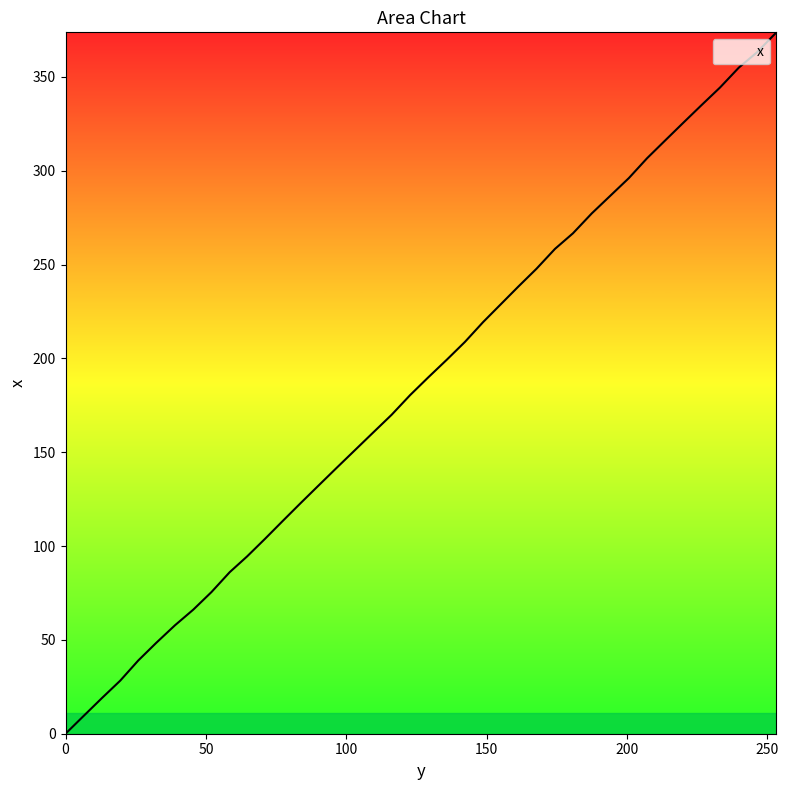

What is the difference between the maximum and minimum values?

373.8